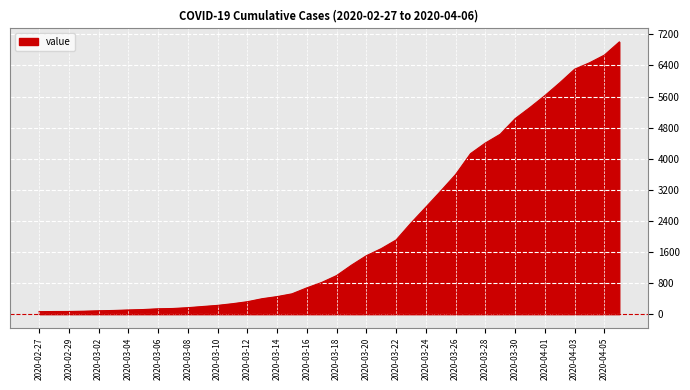

What is the maximum value shown in the chart?

7004